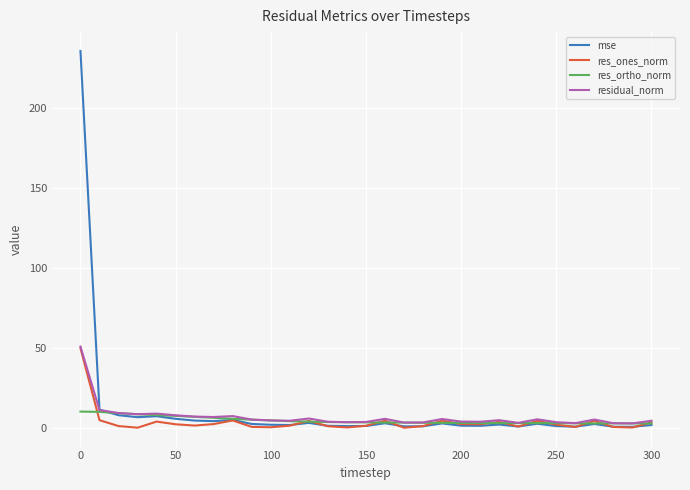

Which series has the widest spread of values?

mse